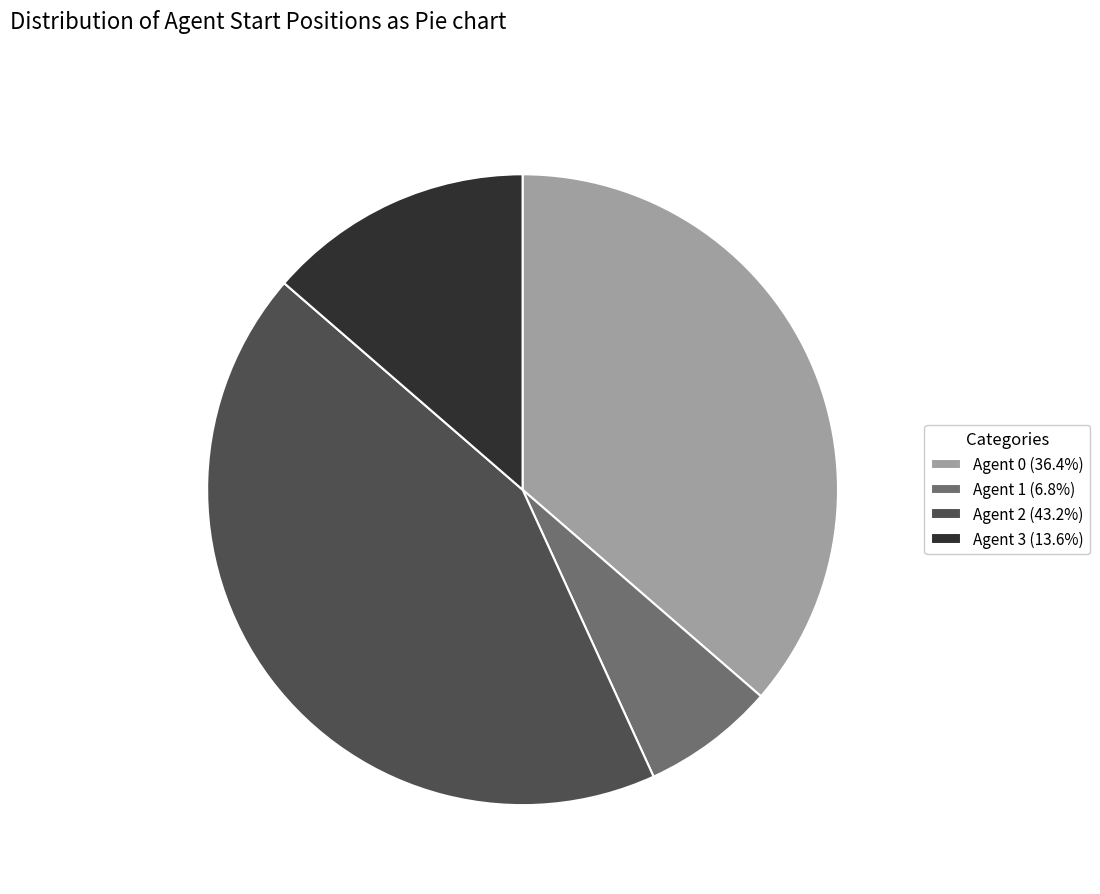

Does Agent 3 (13.6%) represent more than half of the total?

No